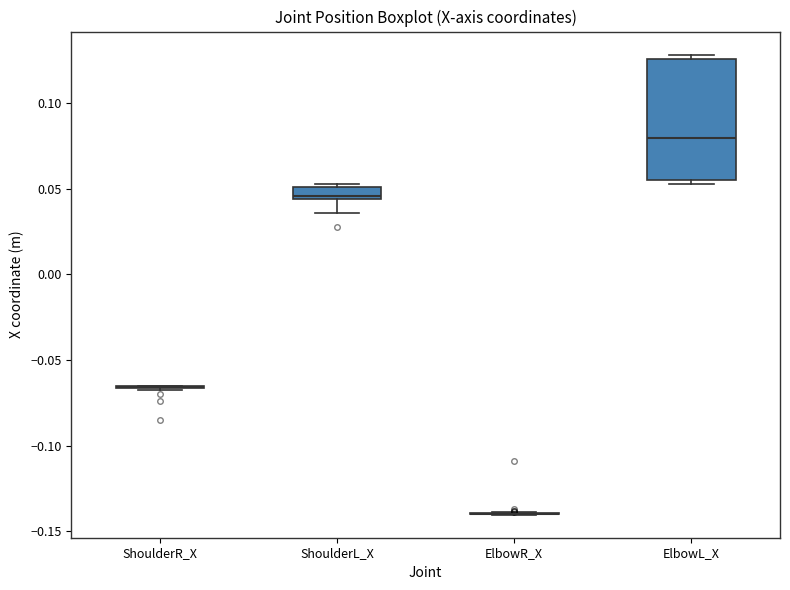

Which box is the tallest, from its lower edge to its upper edge?

ElbowL_X